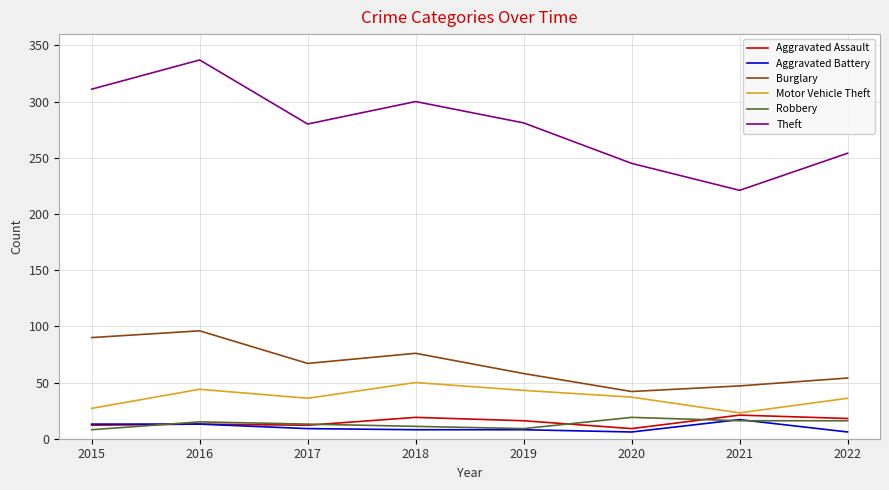

What is the difference between the maximum and second lowest values in the Motor Vehicle Theft series?

23